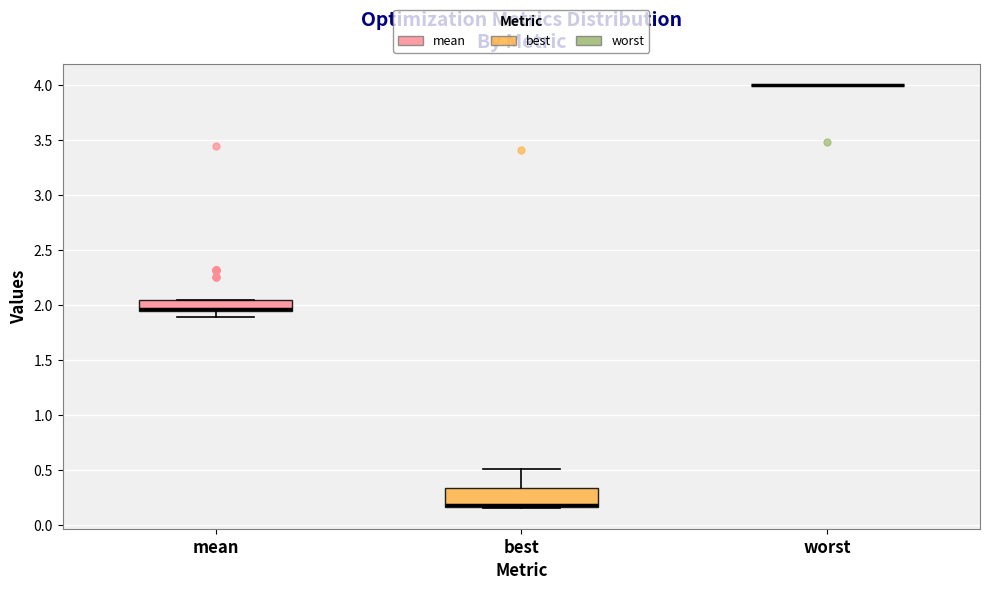

Comparing the boxes themselves (not the whiskers), which one is the tallest?

best